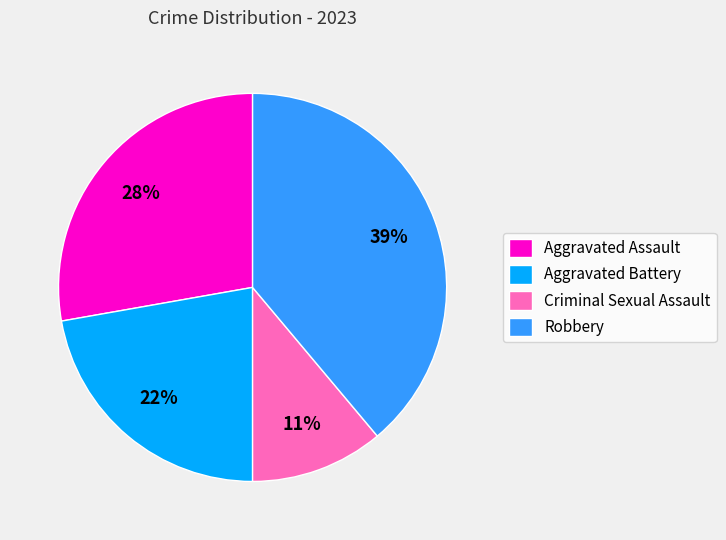

Do Robbery and Aggravated Assault together represent more than half of the pie?

Yes